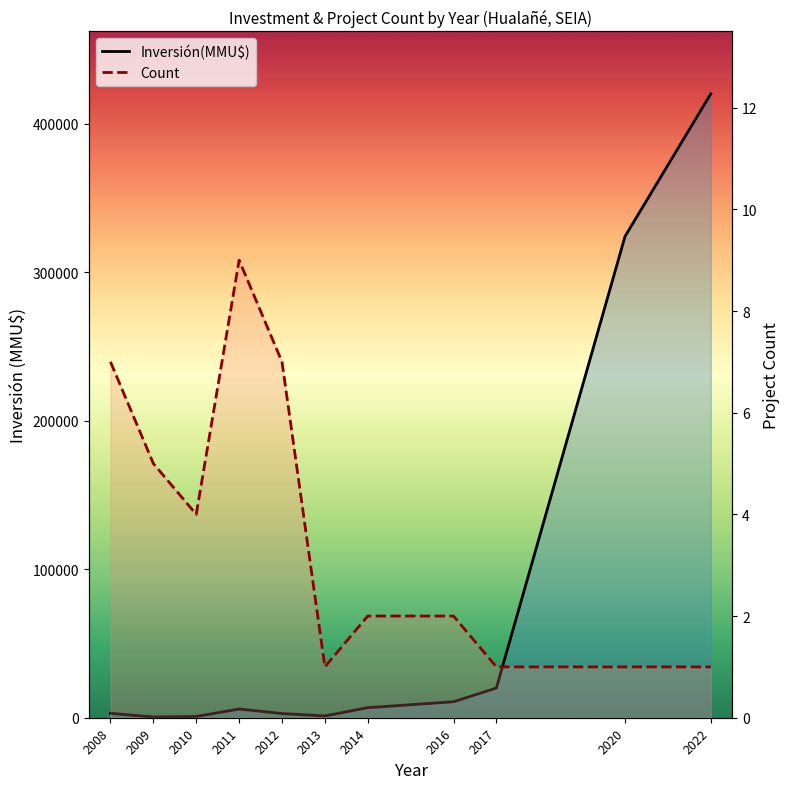

At which category does Inversión(MMU$) reach its first local peak?

2011